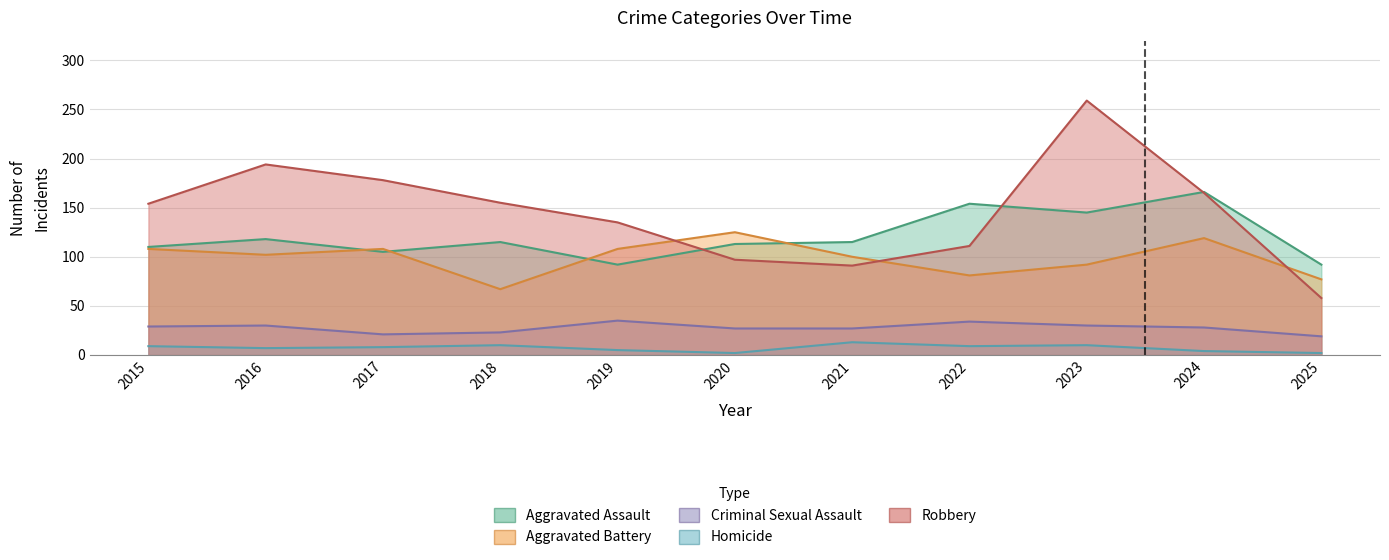

How many values in the Criminal Sexual Assault series exceed 28?

5